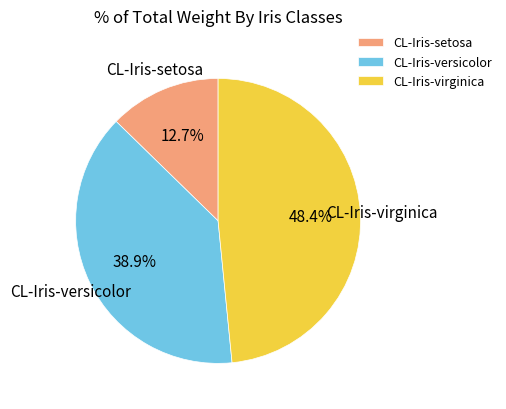

To the nearest percent, what portion does CL-Iris-virginica represent?

48%